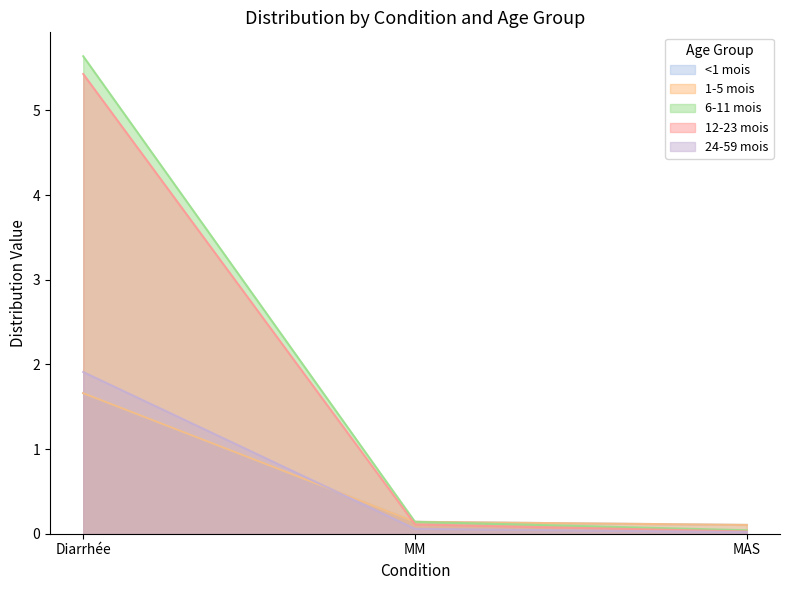

How many categories are shown in the chart?

3